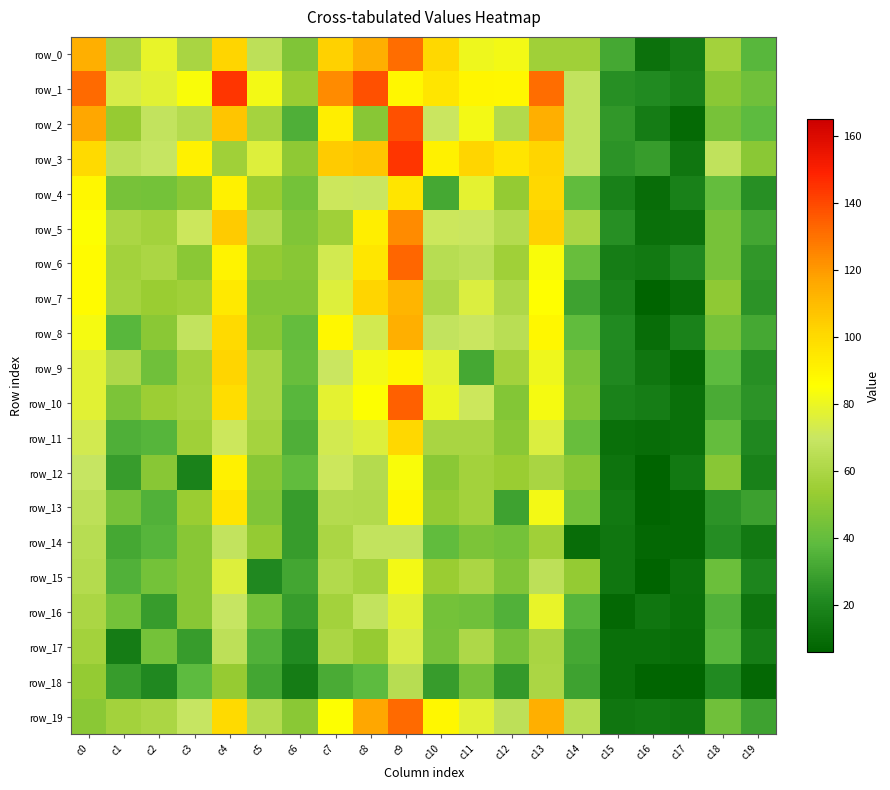

What is the average value of the row_13 series?

47